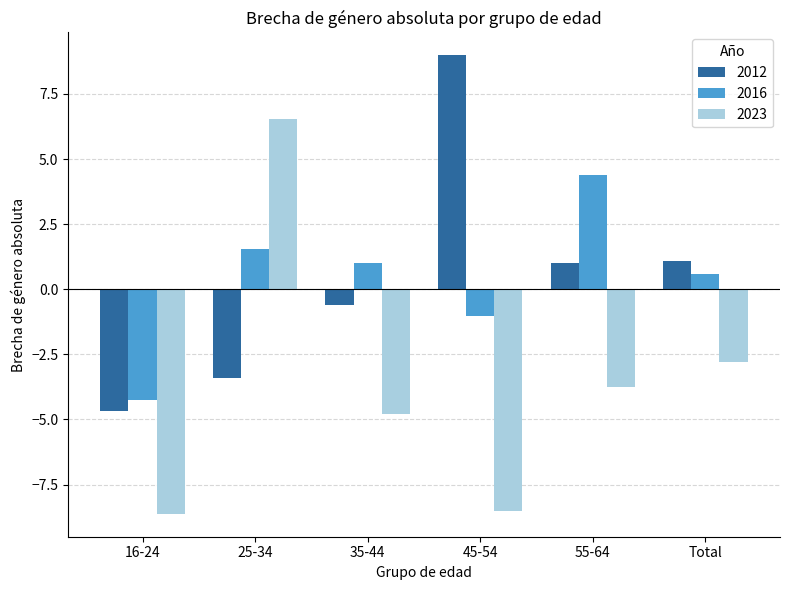

Is the value of 2012 at 35-44 greater than the value of 2016 at Total?

No